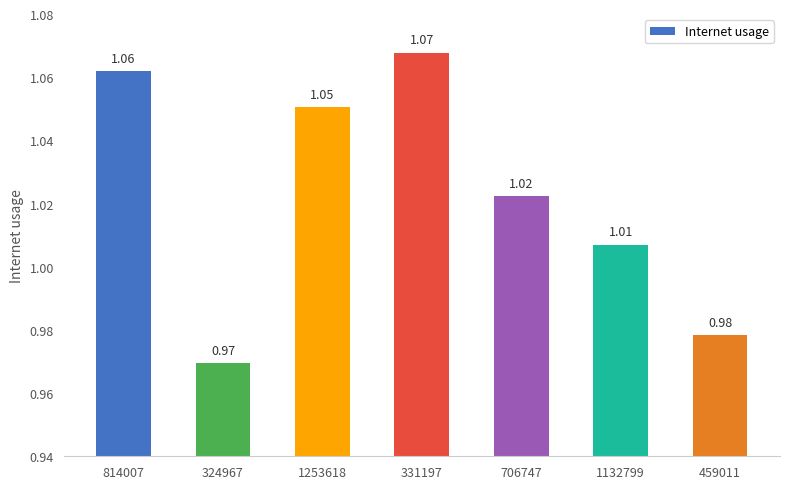

What is the sum of the values at 814007 and 1253618?

2.1